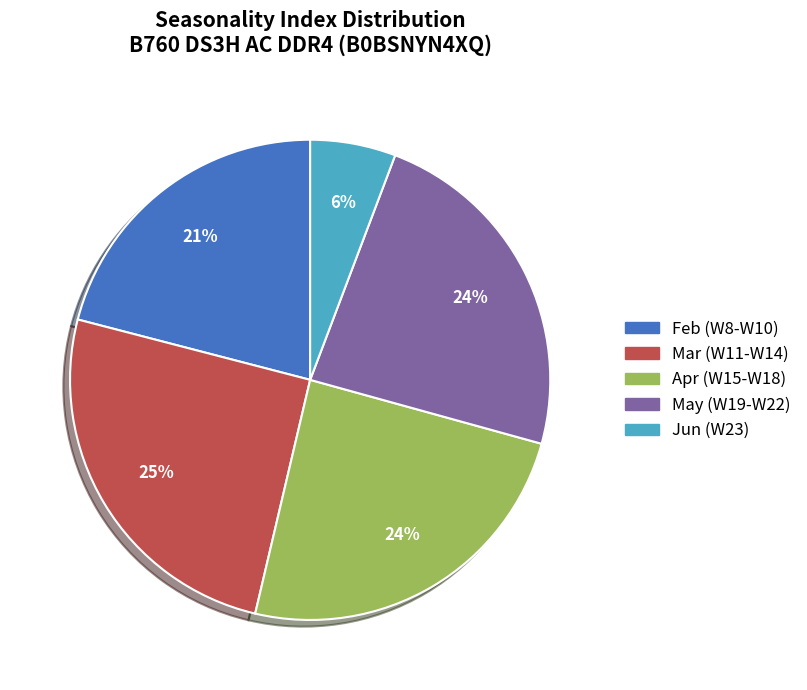

Is the sum of Jun (W23) and Mar (W11-W14) greater than half?

No